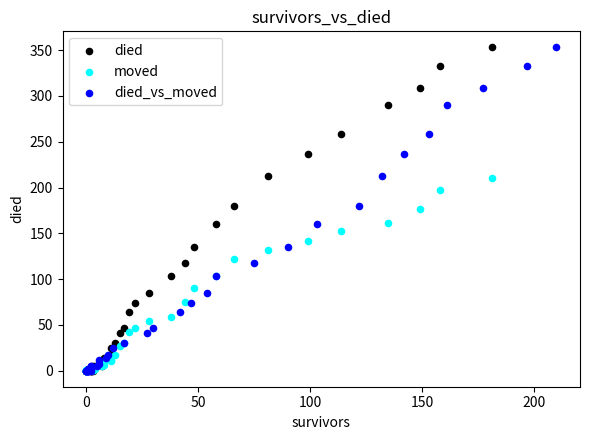

What are all the series names shown in the legend?

died, moved, died_vs_moved